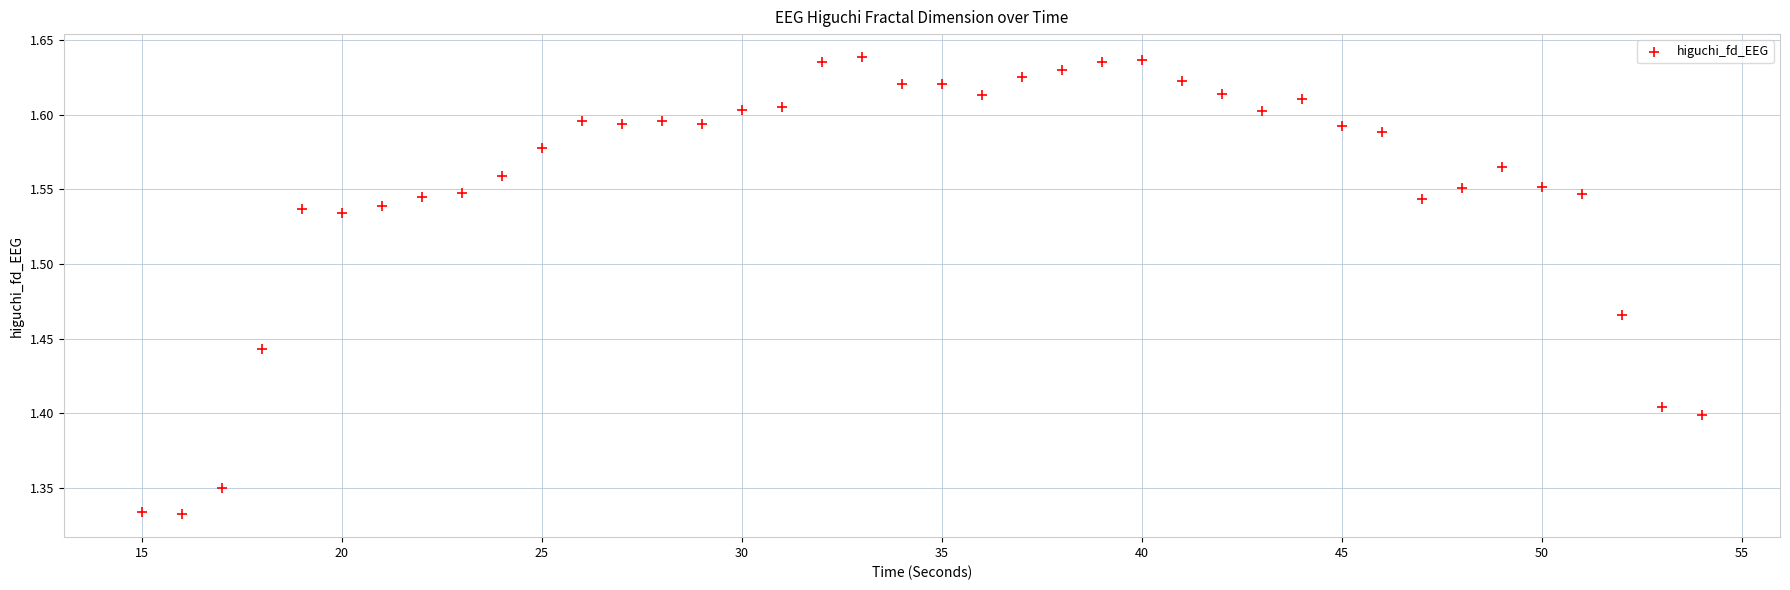

What is the range of Y values (max minus min)?

0.3